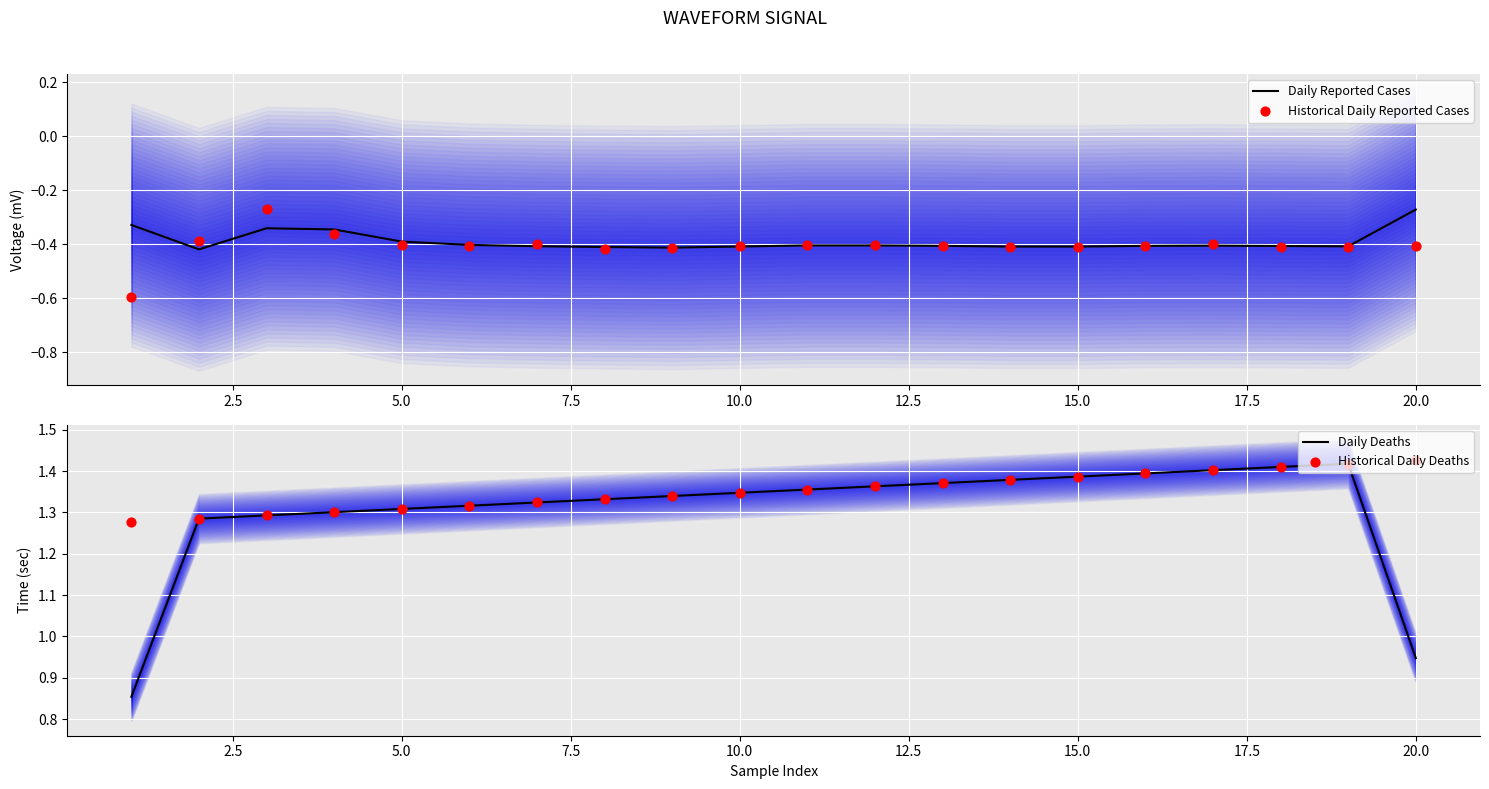

Which series has the largest total across all categories?

Historical Daily Deaths